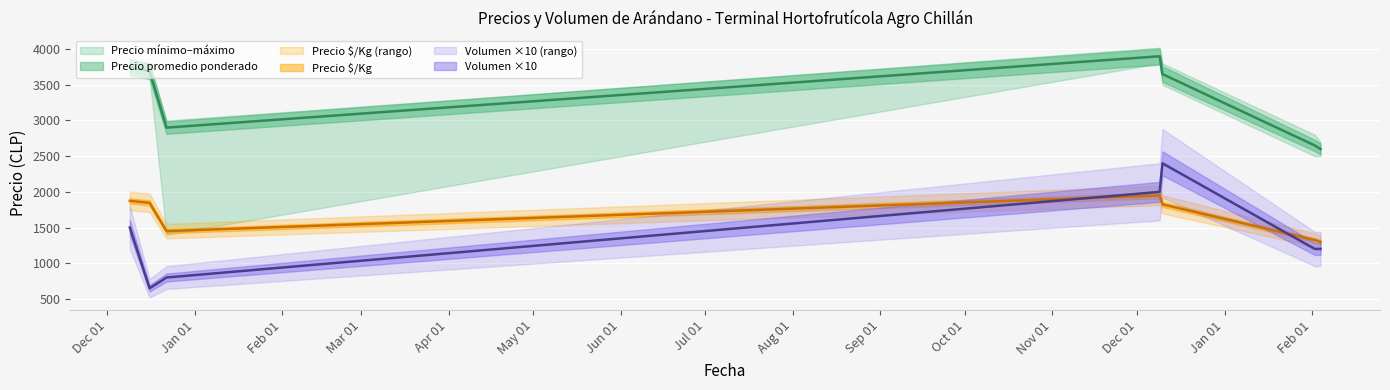

True or false: Volumen has a value of 563 at 2020-12-09.

False